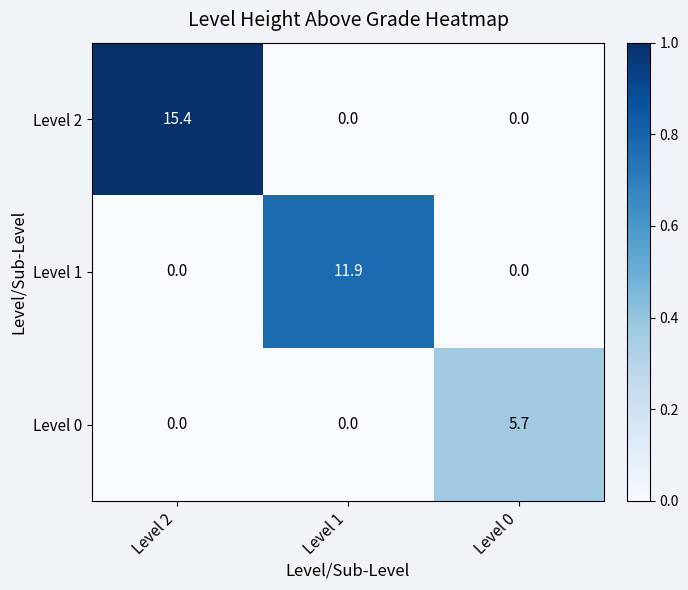

Which series has the largest total across all categories?

Level 2